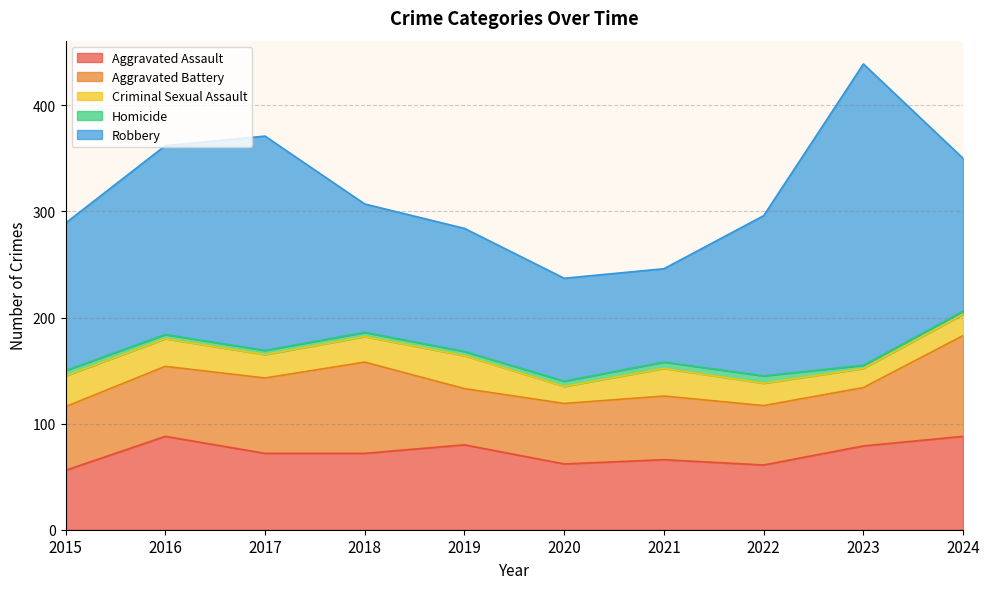

What are all the series names shown in the legend?

Aggravated Assault, Aggravated Battery, Criminal Sexual Assault, Homicide, Robbery